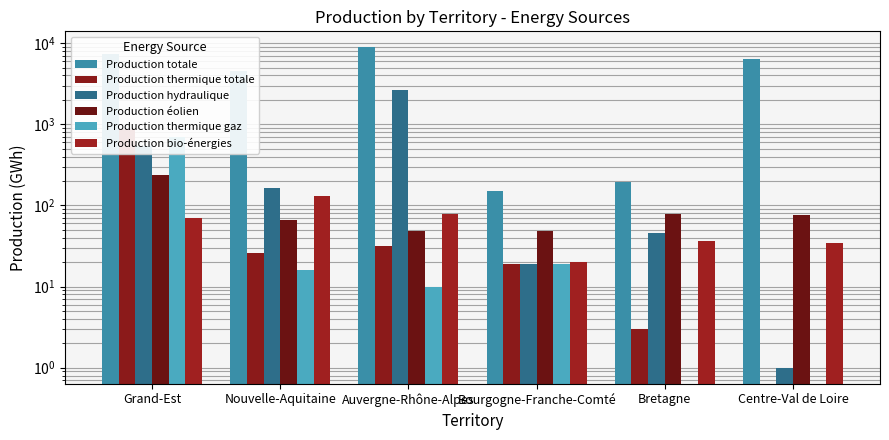

What are all the series names shown in the legend?

Production totale, Production thermique totale, Production hydraulique, Production éolien, Production thermique gaz, Production bio-énergies